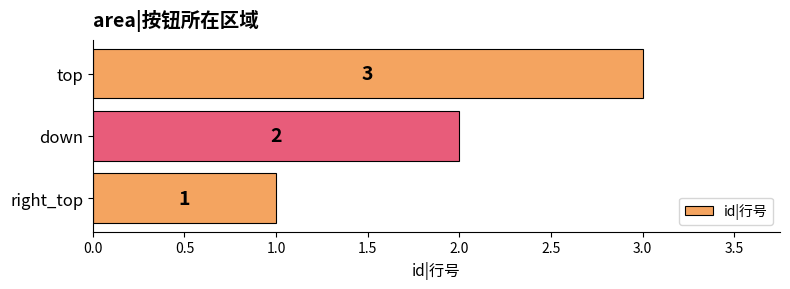

Is it true that the value at right_top is 1?

True